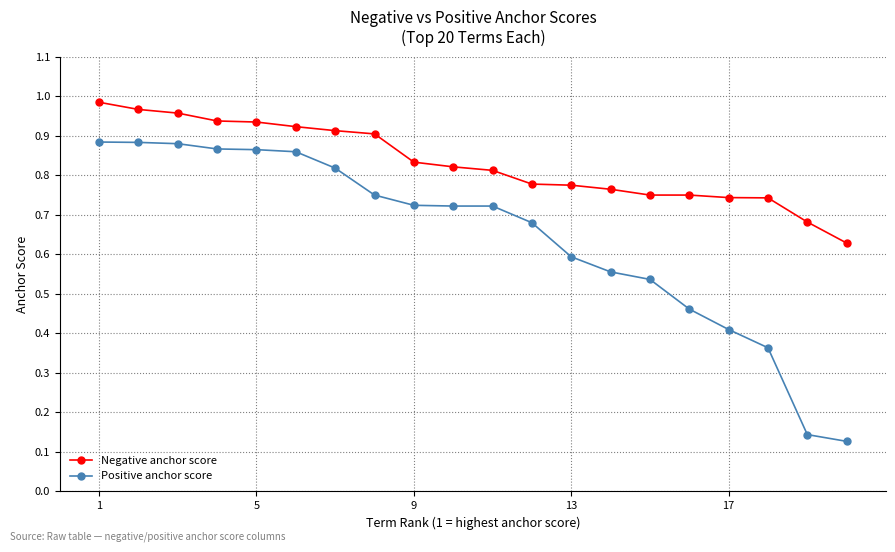

What are all the series names shown in the legend?

Negative anchor score, Positive anchor score